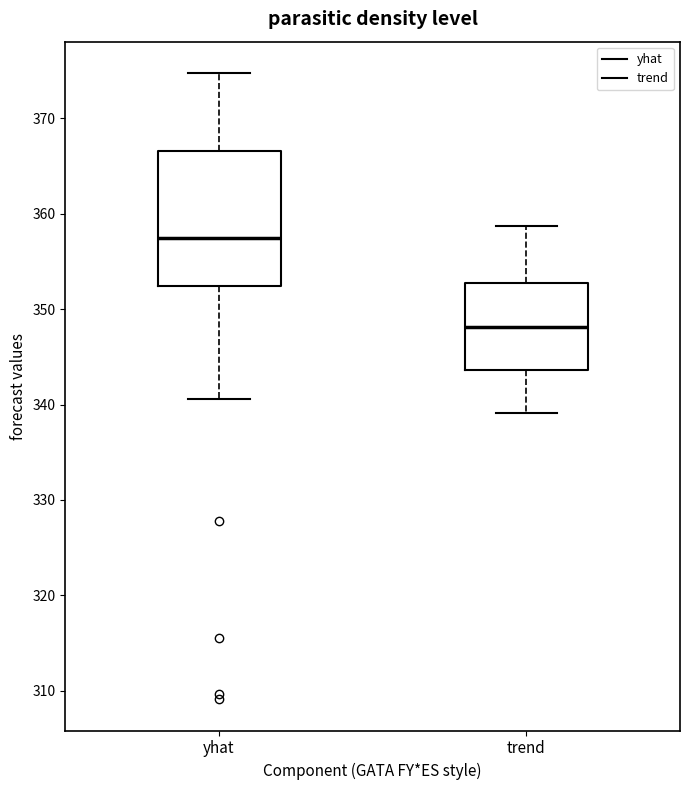

Comparing the boxes themselves (not the whiskers), which one is the tallest?

yhat